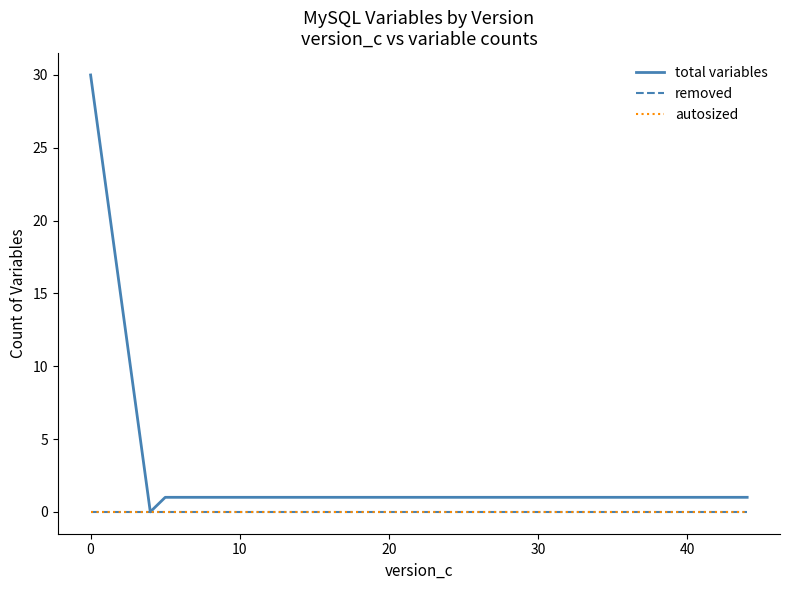

Reading right to left, what are all the values shown in this chart?

total variables: 1	1	1	1	1	1	1	0	30
removed: 0	0	0	0	0	0	0	0	0
autosized: 0	0	0	0	0	0	0	0	0